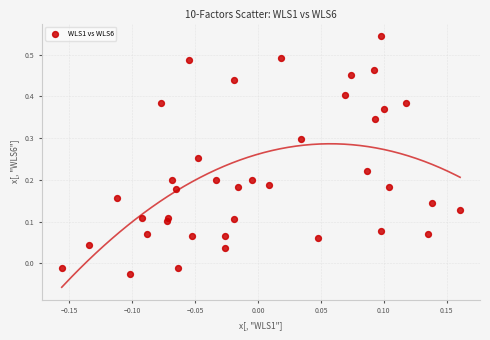

What is the range of Y values (max minus min)?

0.6